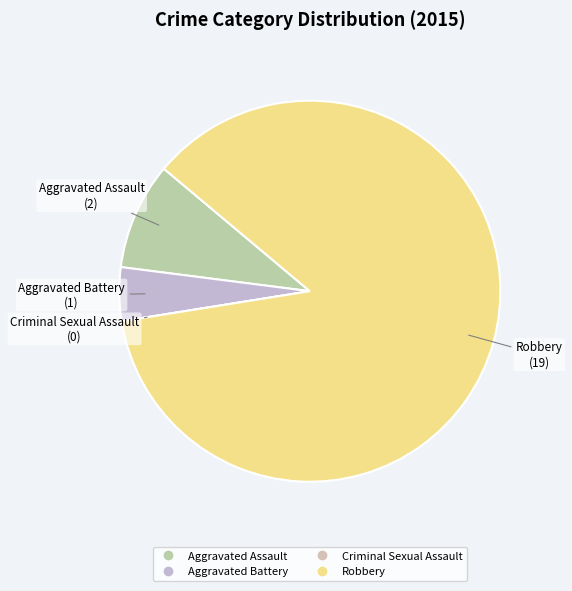

Which category has the biggest portion of the pie?

Robbery